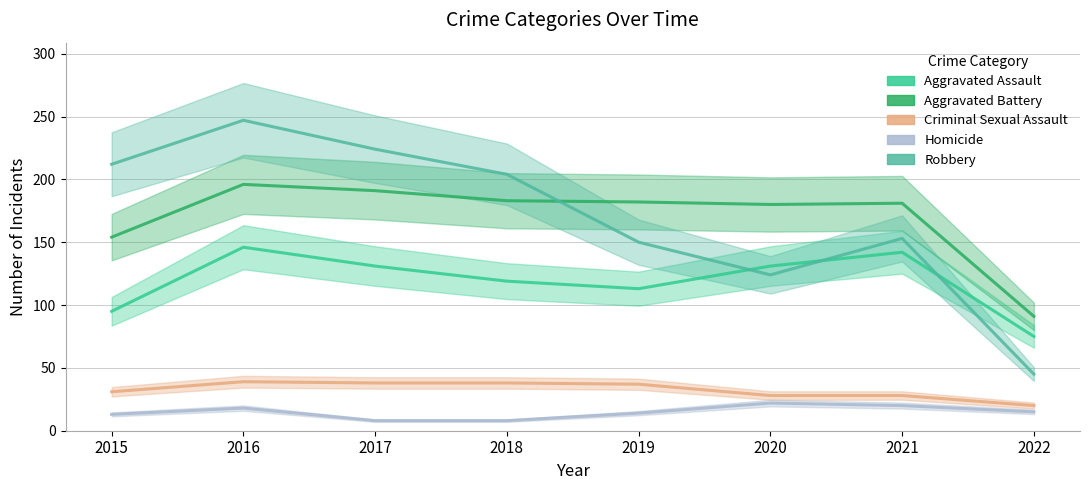

Where is the first local maximum for Aggravated Assault?

2016